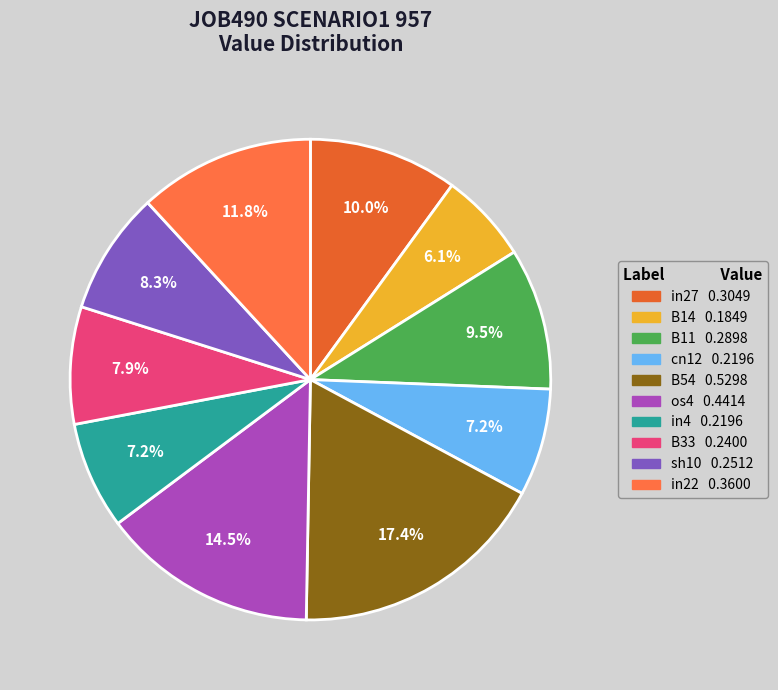

How many slices are in this pie chart?

10